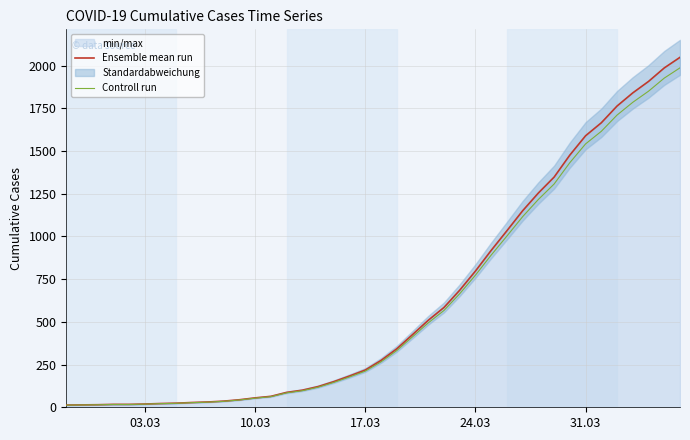

What is the smallest value displayed?

12.6